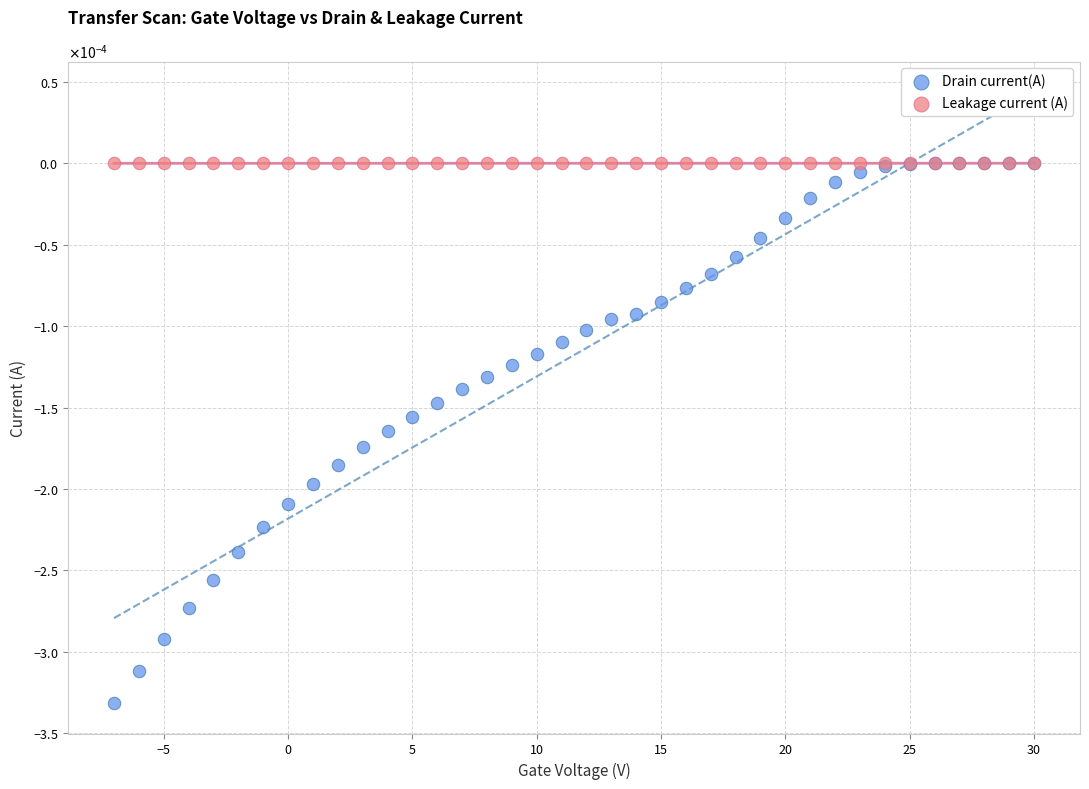

What are all the series names shown in the legend?

Drain current(A), Leakage current (A)